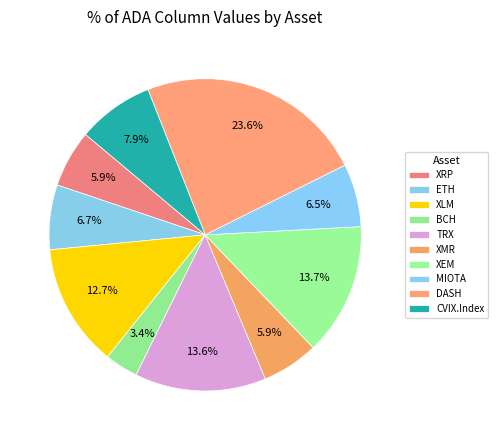

How many segments does this pie chart have?

10